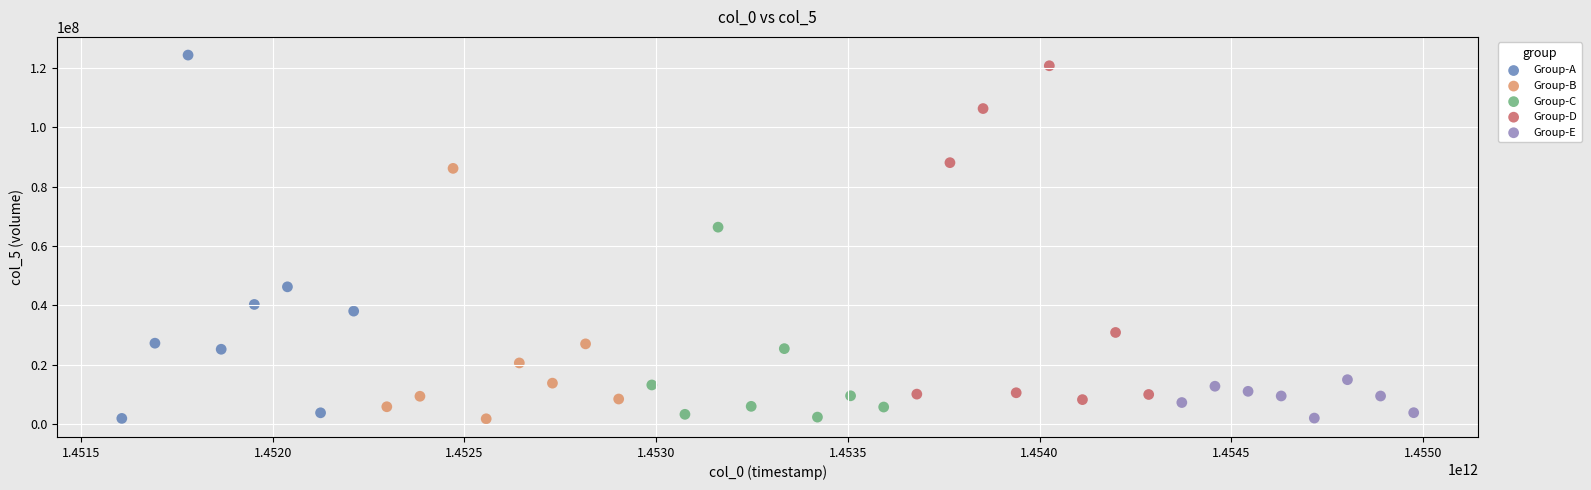

Which series has the widest spread of Y values?

Group-A